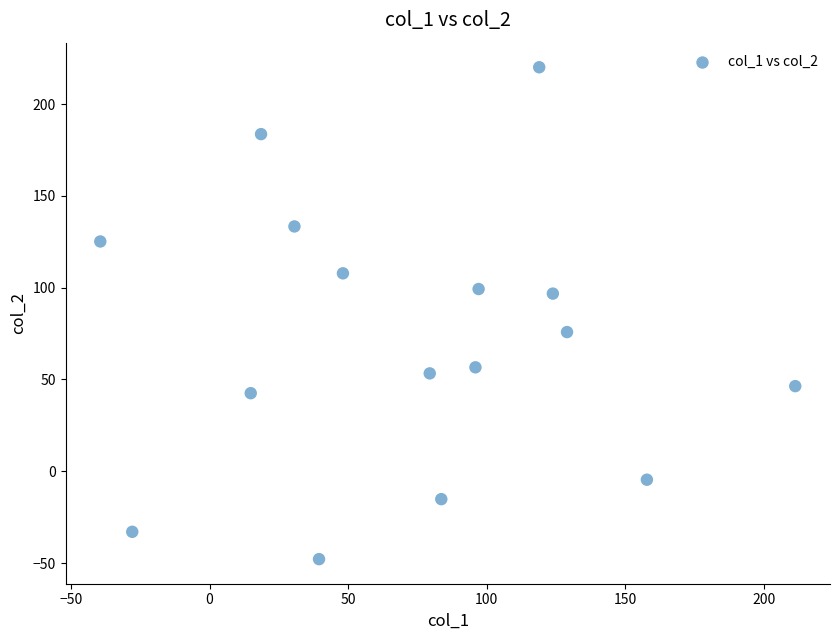

What is the range of X values (max minus min)?

250.8